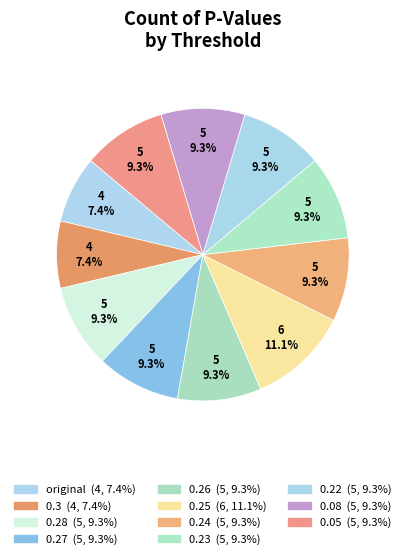

To the nearest percent, what is the difference between the largest and smallest slice percentages?

4%